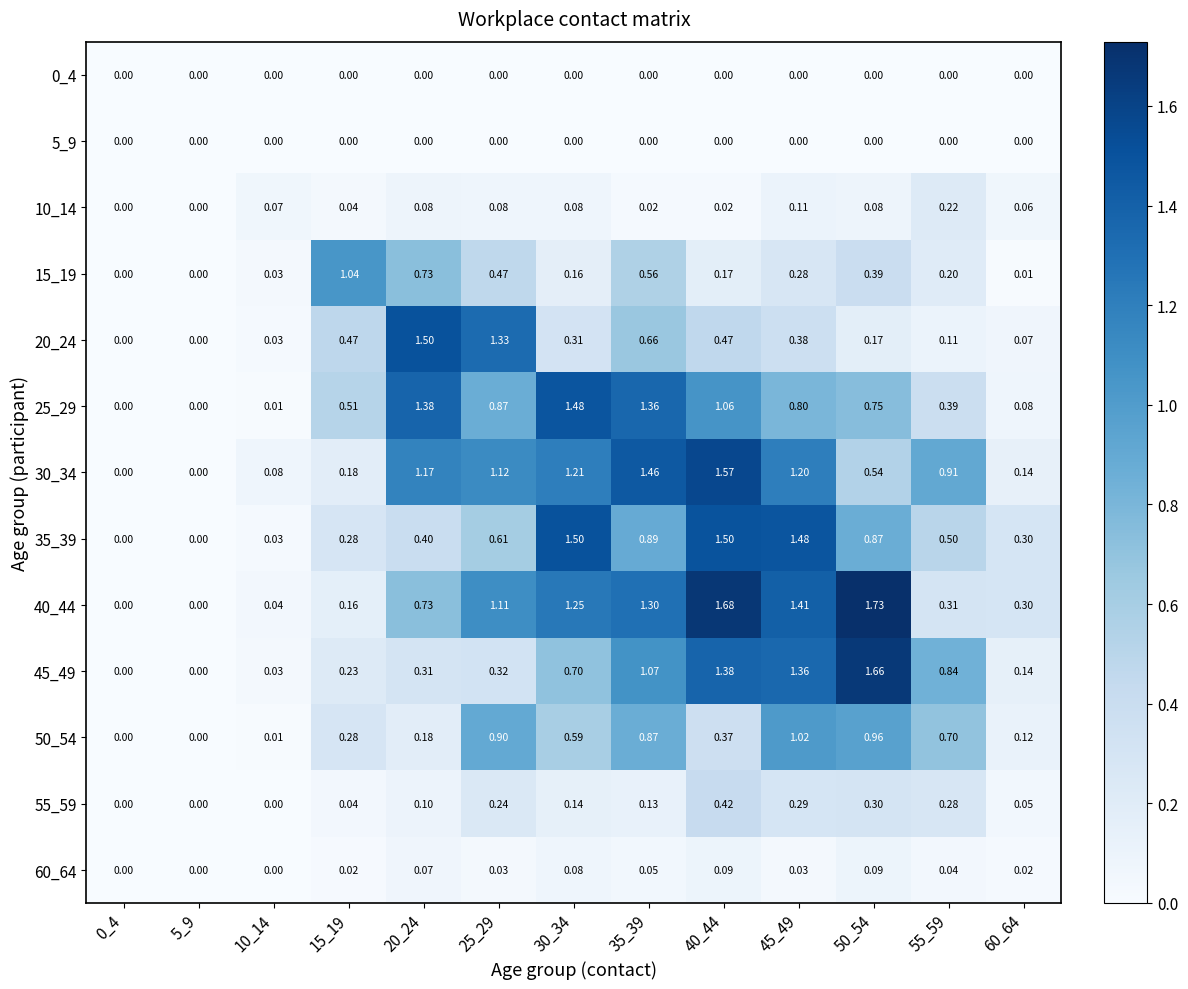

Which series has the largest range (max minus min)?

40_44